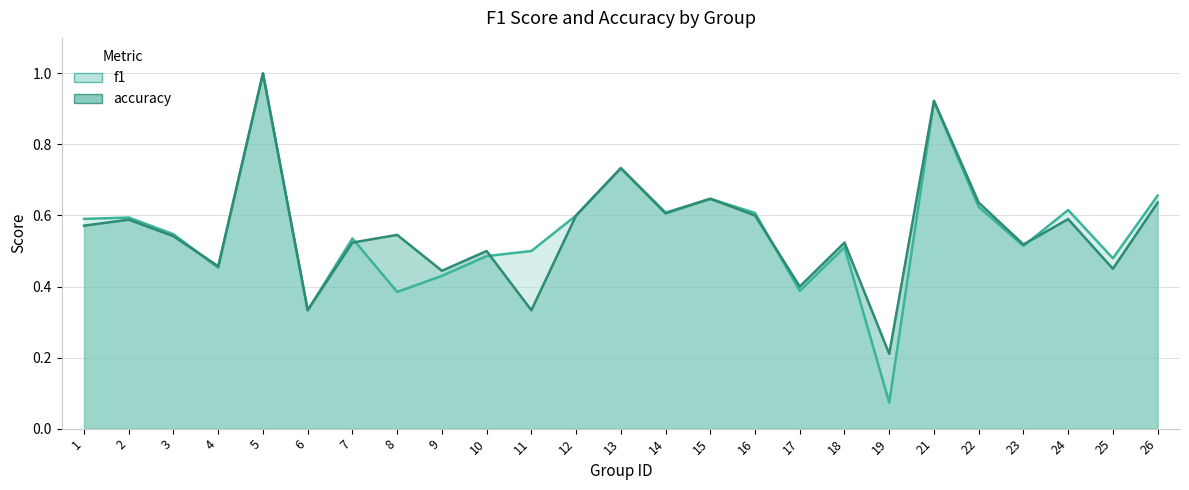

The f1 series shows 0.2 at 9. True or false?

False